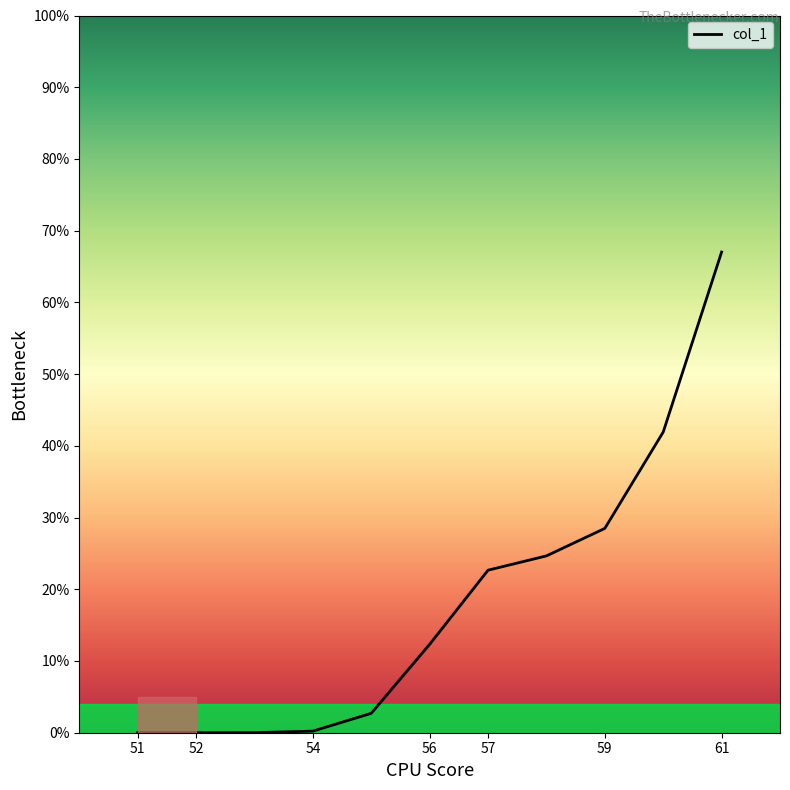

What is the difference between the maximum and minimum values?

67.0